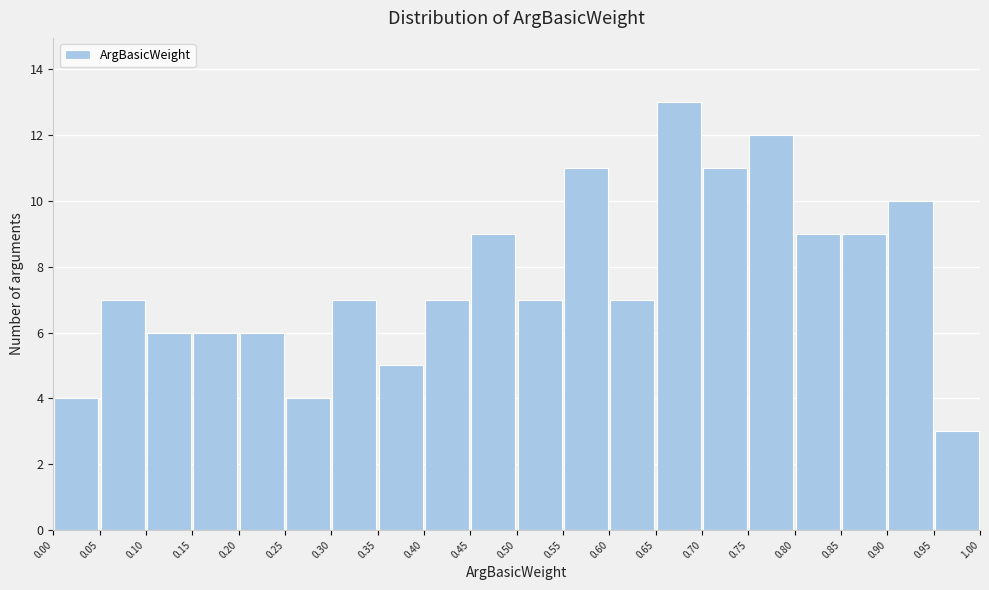

Reading left to right, list every bar in this chart as the range it spans on the x-axis followed by its height. The values are not printed on the chart, so give them approximately, as read against the axis.

0.00 to 0.05: 4
0.05 to 0.10: 7
0.10 to 0.15: 6
0.15 to 0.20: 6
0.20 to 0.25: 6
0.25 to 0.30: 4
0.30 to 0.35: 7
0.35 to 0.40: 5
0.40 to 0.45: 7
0.45 to 0.50: 9
0.50 to 0.55: 7
0.55 to 0.60: 11
0.60 to 0.65: 7
0.65 to 0.70: 13
0.70 to 0.75: 11
0.75 to 0.80: 12
0.80 to 0.85: 9
0.85 to 0.90: 9
0.90 to 0.95: 10
0.95 to 1.00: 3